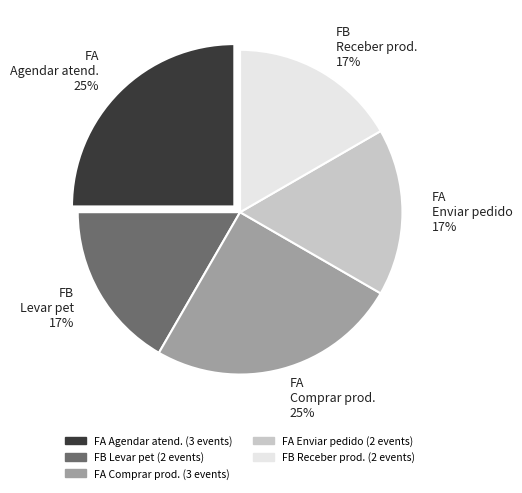

Is it true that FA Agendar atend. is 12% of the pie?

False